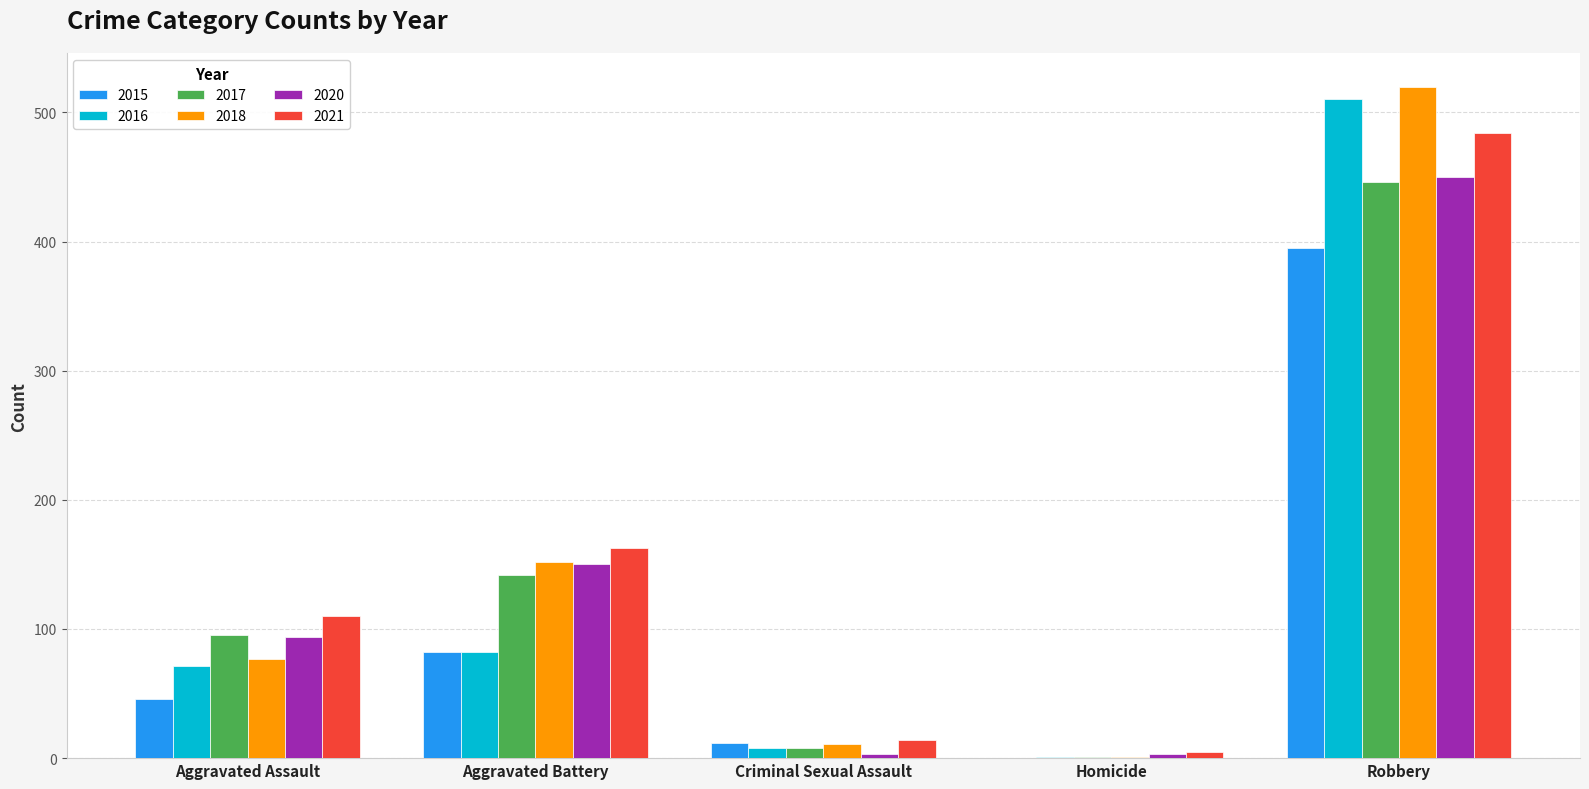

What value does the 2017 series have at Criminal Sexual Assault?

8